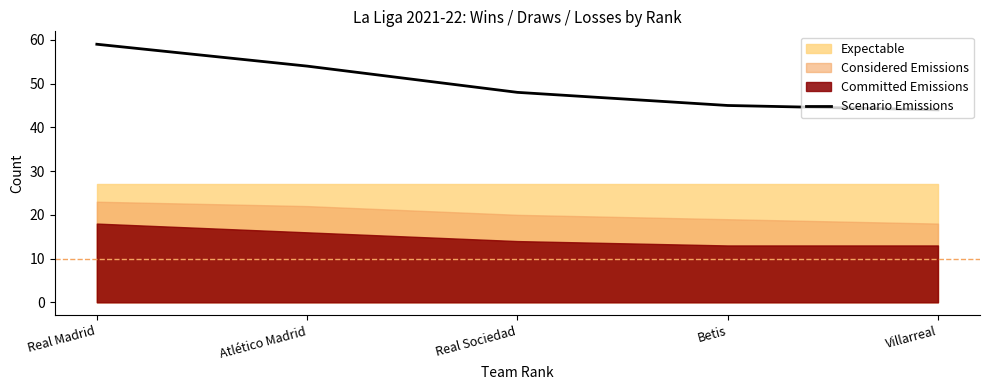

What is the ratio of the value at Villarreal to the value at Betis?

1.0